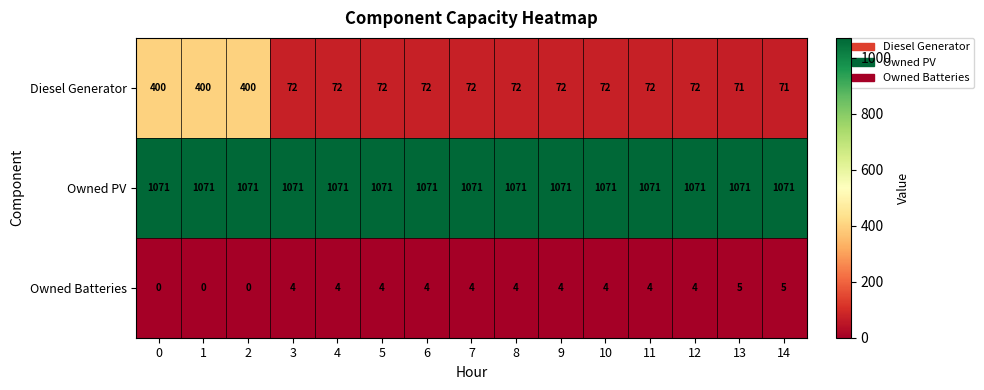

Which series has the widest spread of values?

Diesel Generator